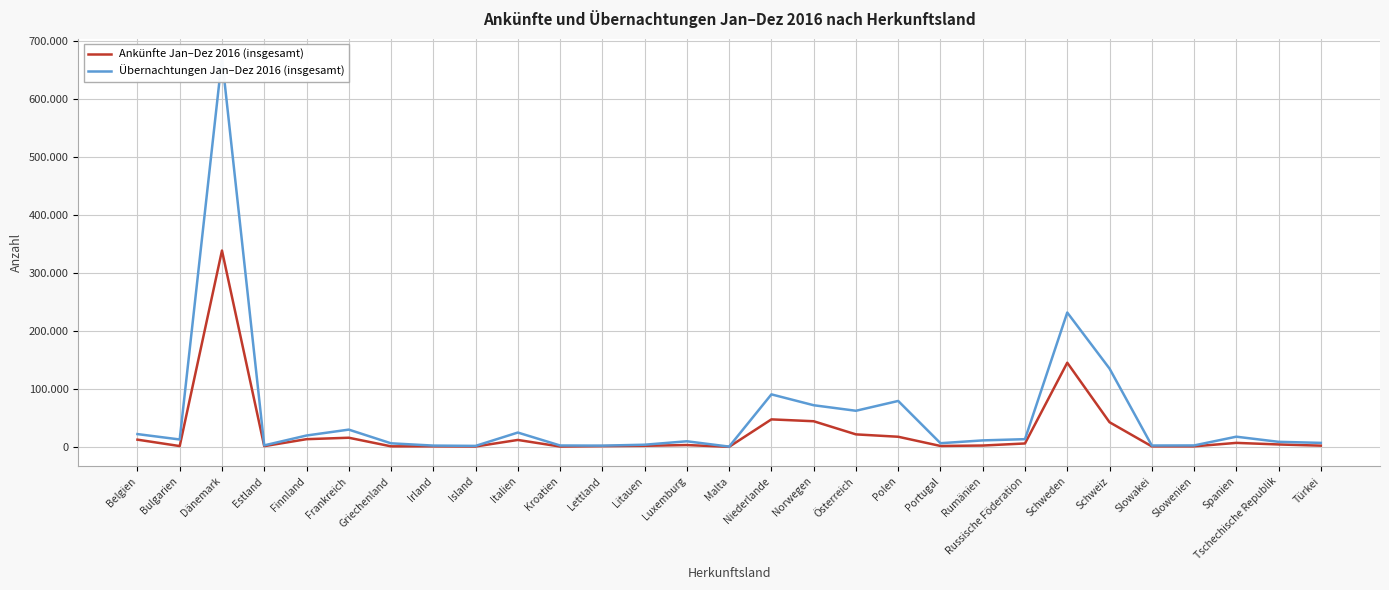

Is this an area chart (filled region under the line)?

No